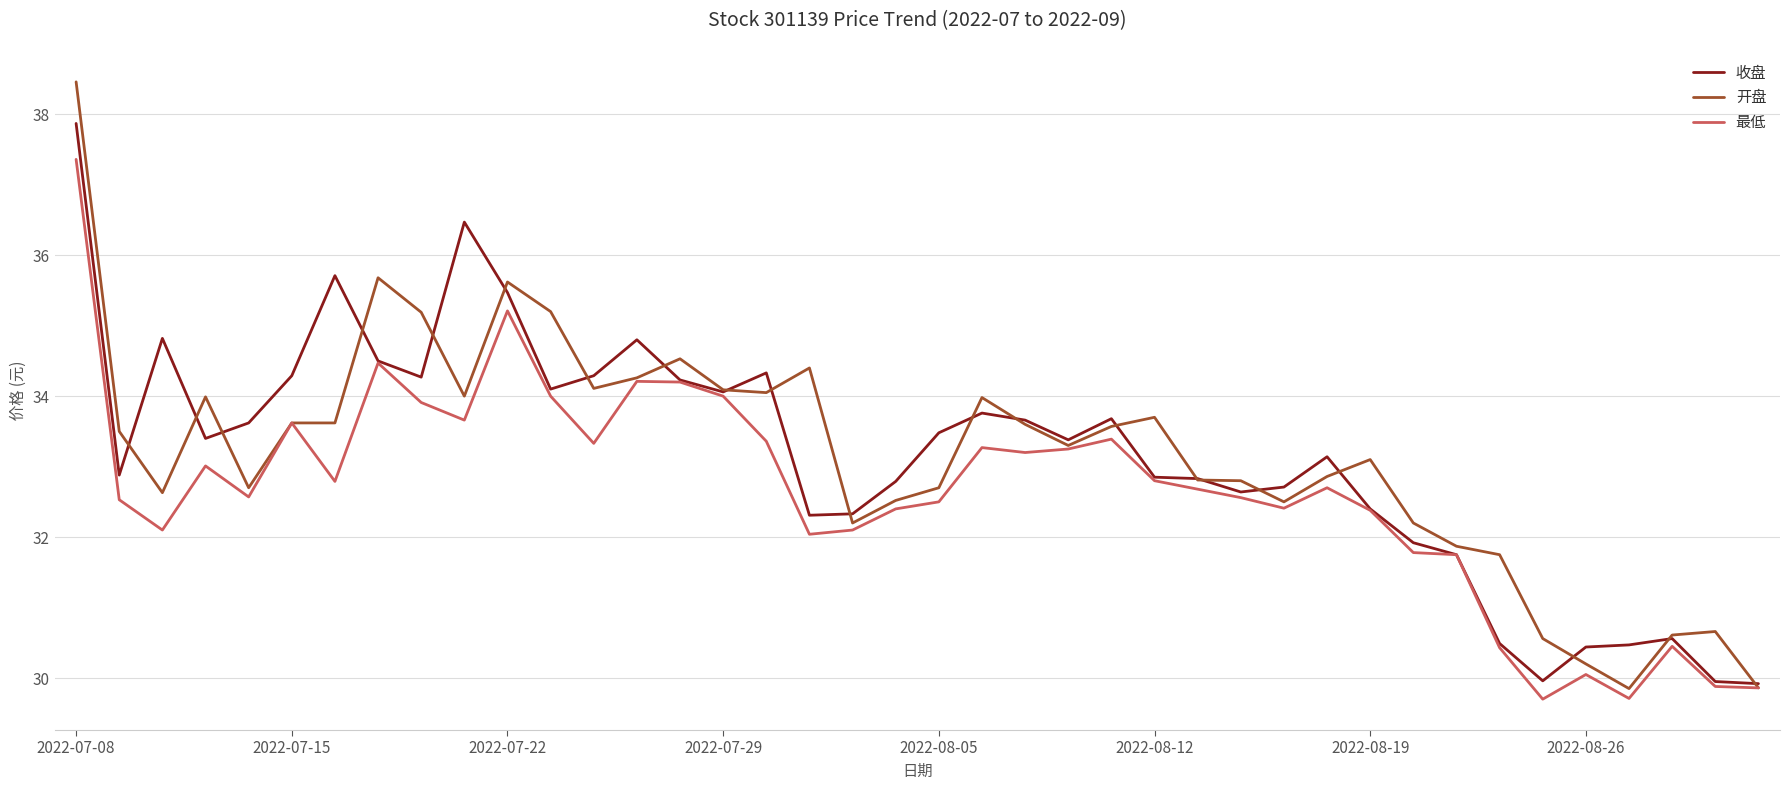

What is the greatest value displayed?

38.5